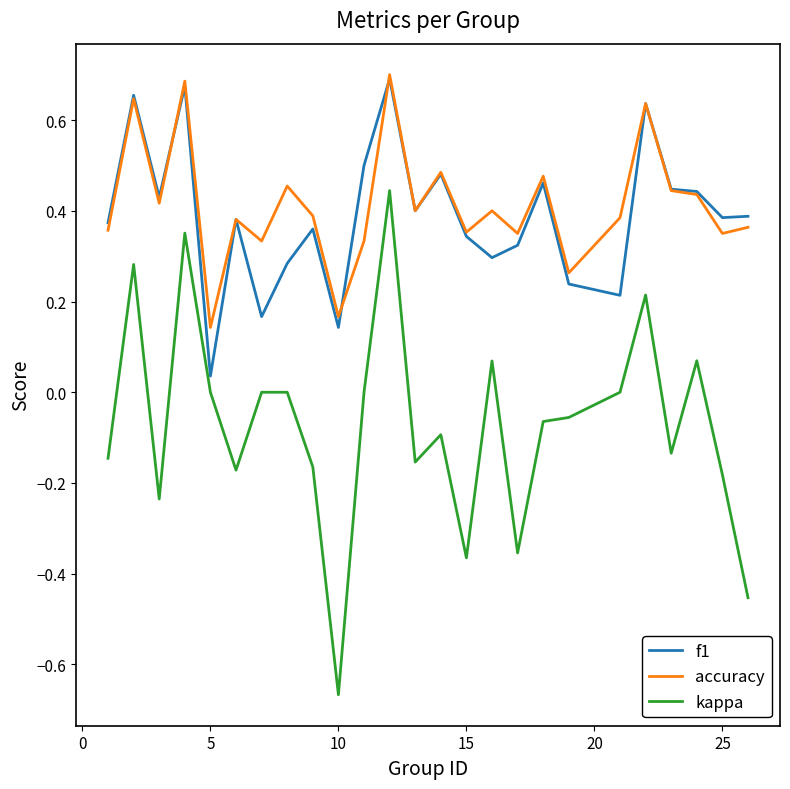

Count the number of data series in this chart.

3